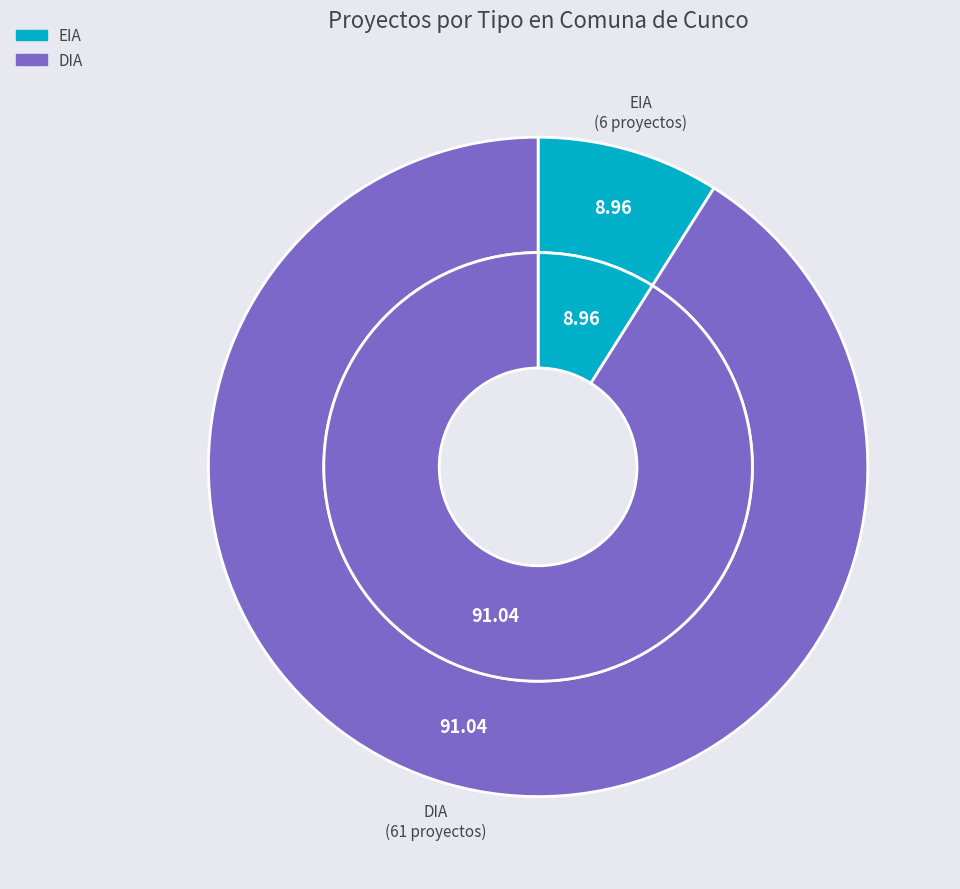

How many segments does this pie chart have?

2